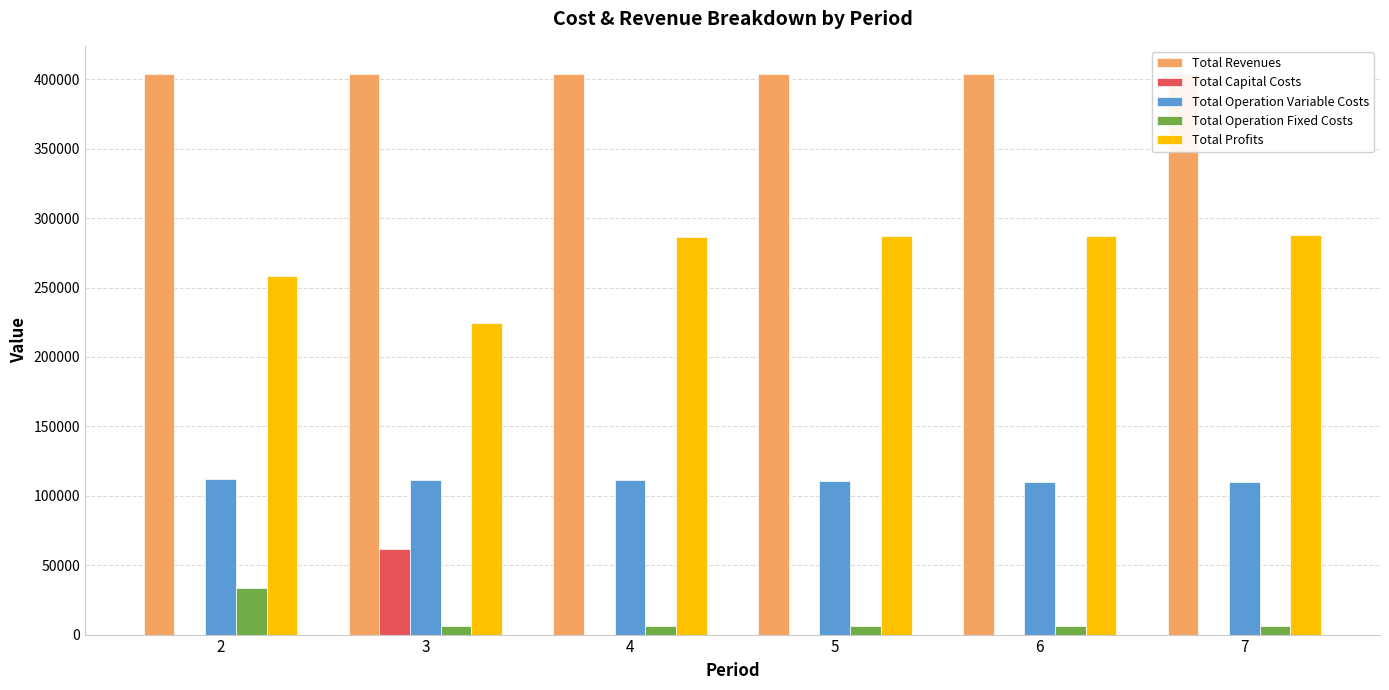

What is the maximum value shown in the chart?

403894.5